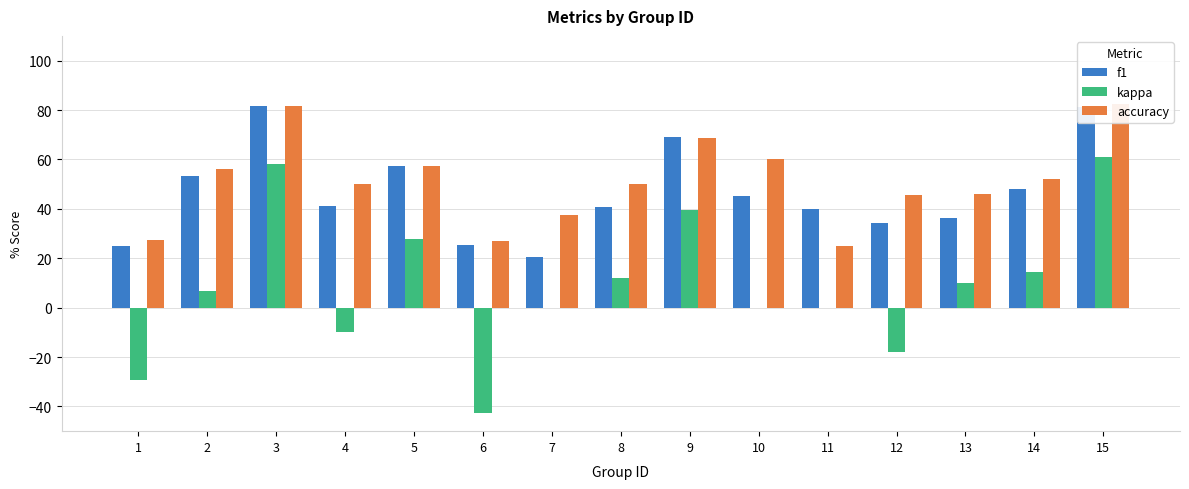

Between 12 and 14, which series saw the biggest shift?

kappa